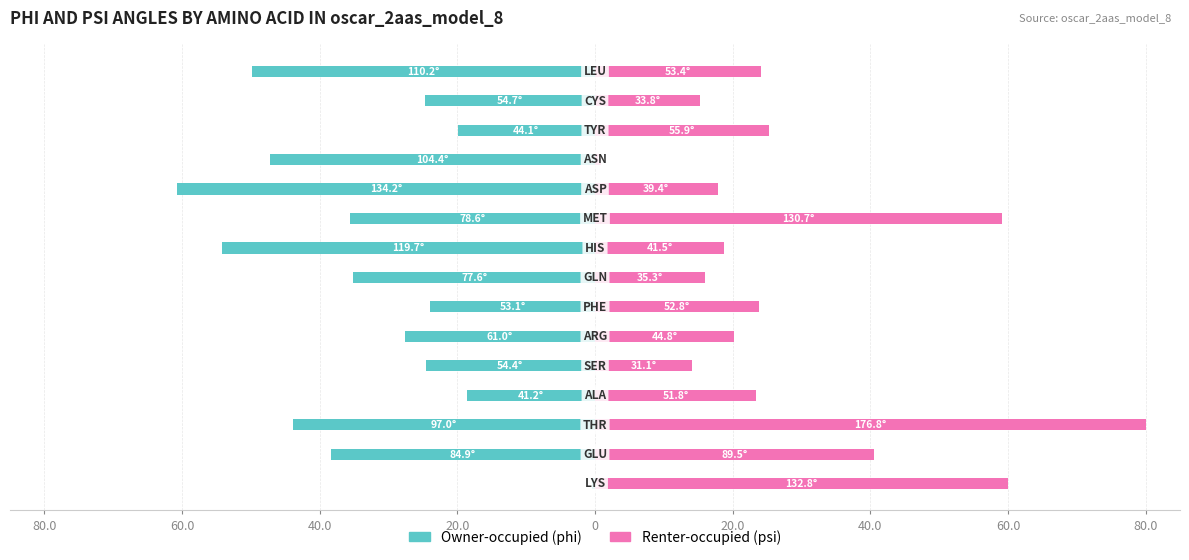

What is the average value of the Renter-occupied series?

29.3